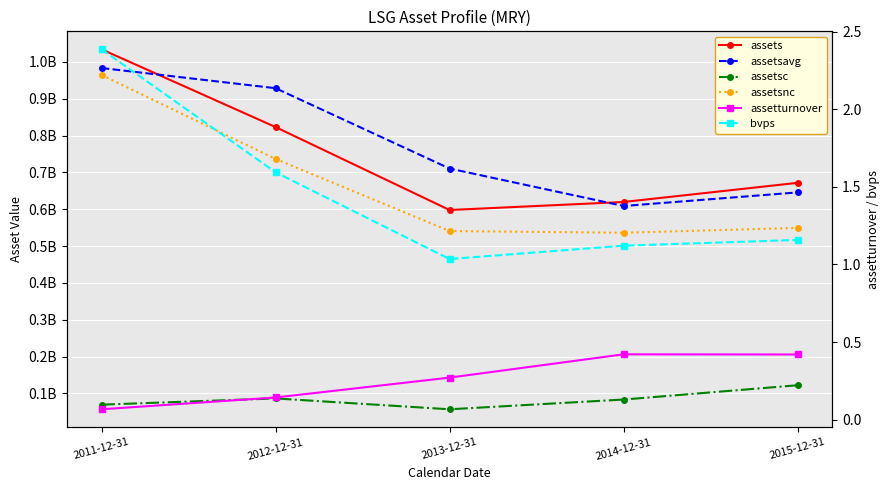

At 2015-12-31, list the series in order from smallest to largest.

assetturnover, bvps, assetsc, assetsnc, assetsavg, assets